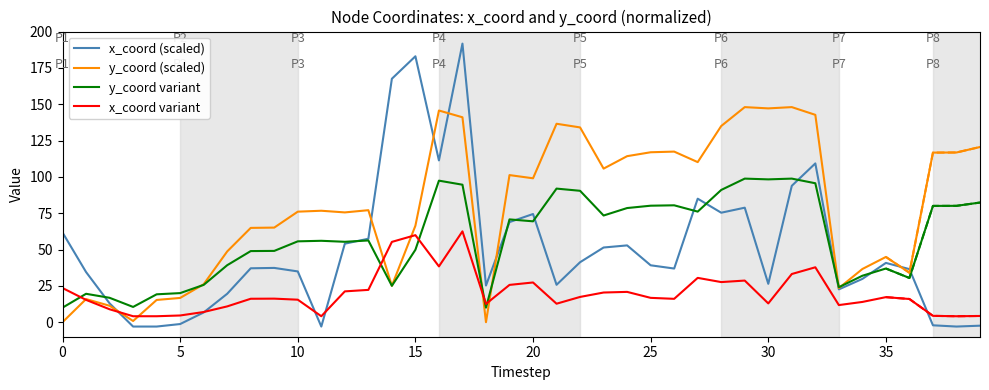

How many data points in y_coord variant are less than 56?

19